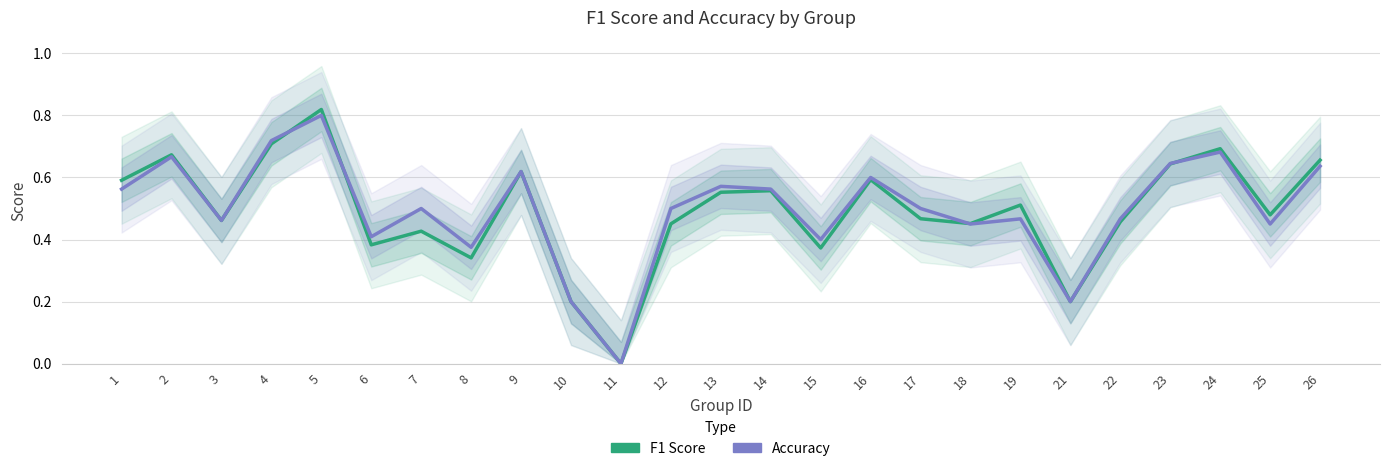

Rank the categories by F1 Score value from highest to lowest.

5, 4, 24, 2, 26, 23, 9, 16, 1, 14, 13, 19, 25, 17, 3, 22, 18, 12, 7, 6, 15, 8, 10, 21, 11